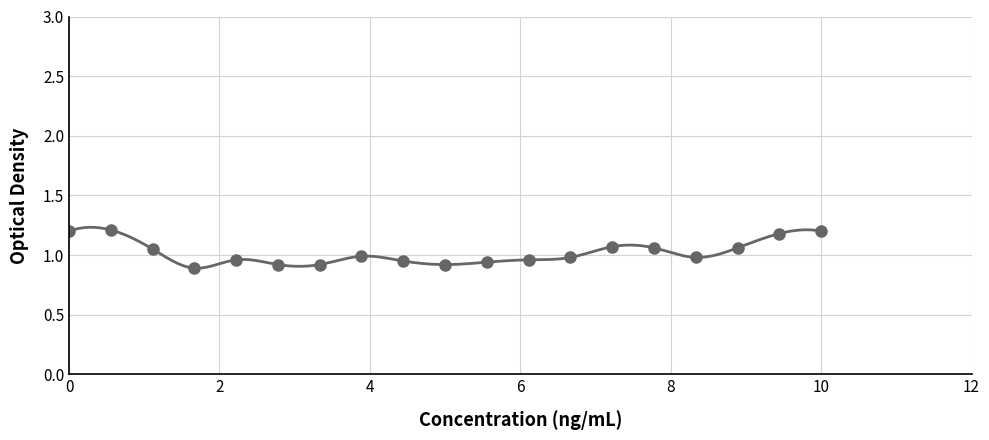

How many interior local peaks (higher than both neighbors) does the data have?

4